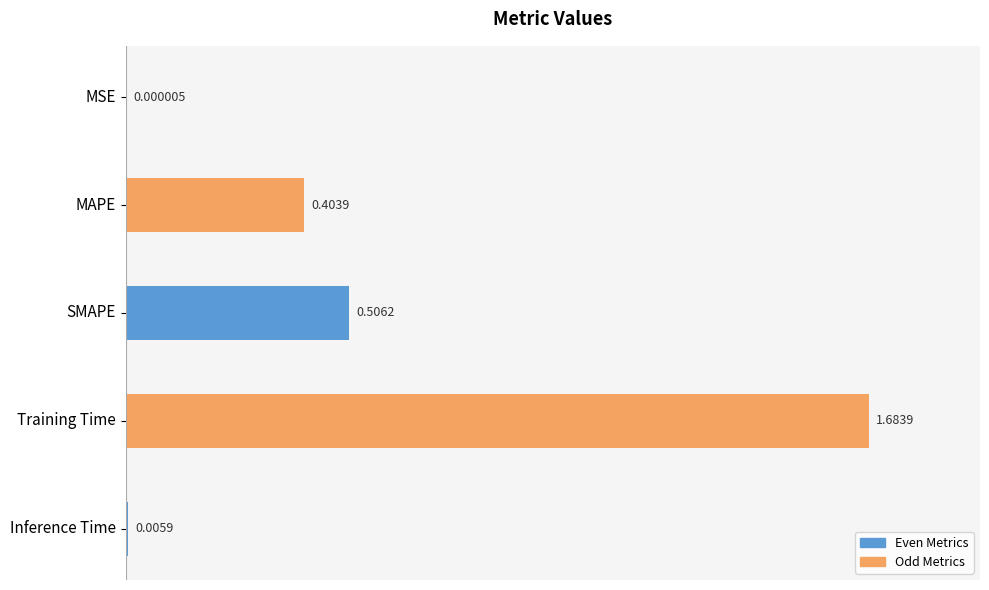

What is the change in value from Training Time to Inference Time?

-1.7